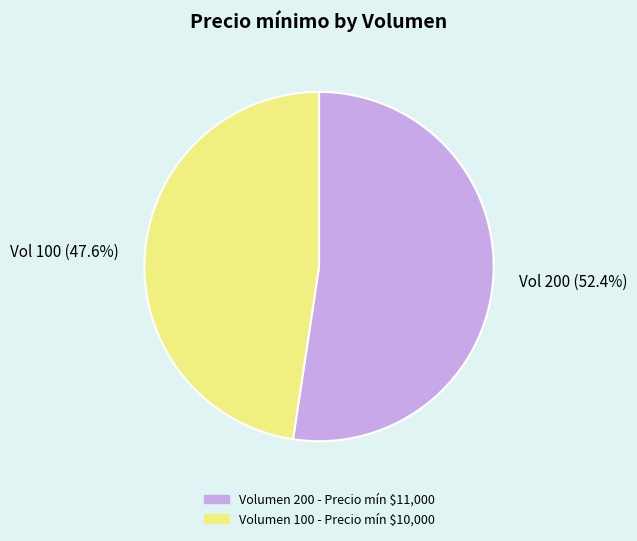

What portion of the pie excludes Vol 100 (47.6%)?

52.4%